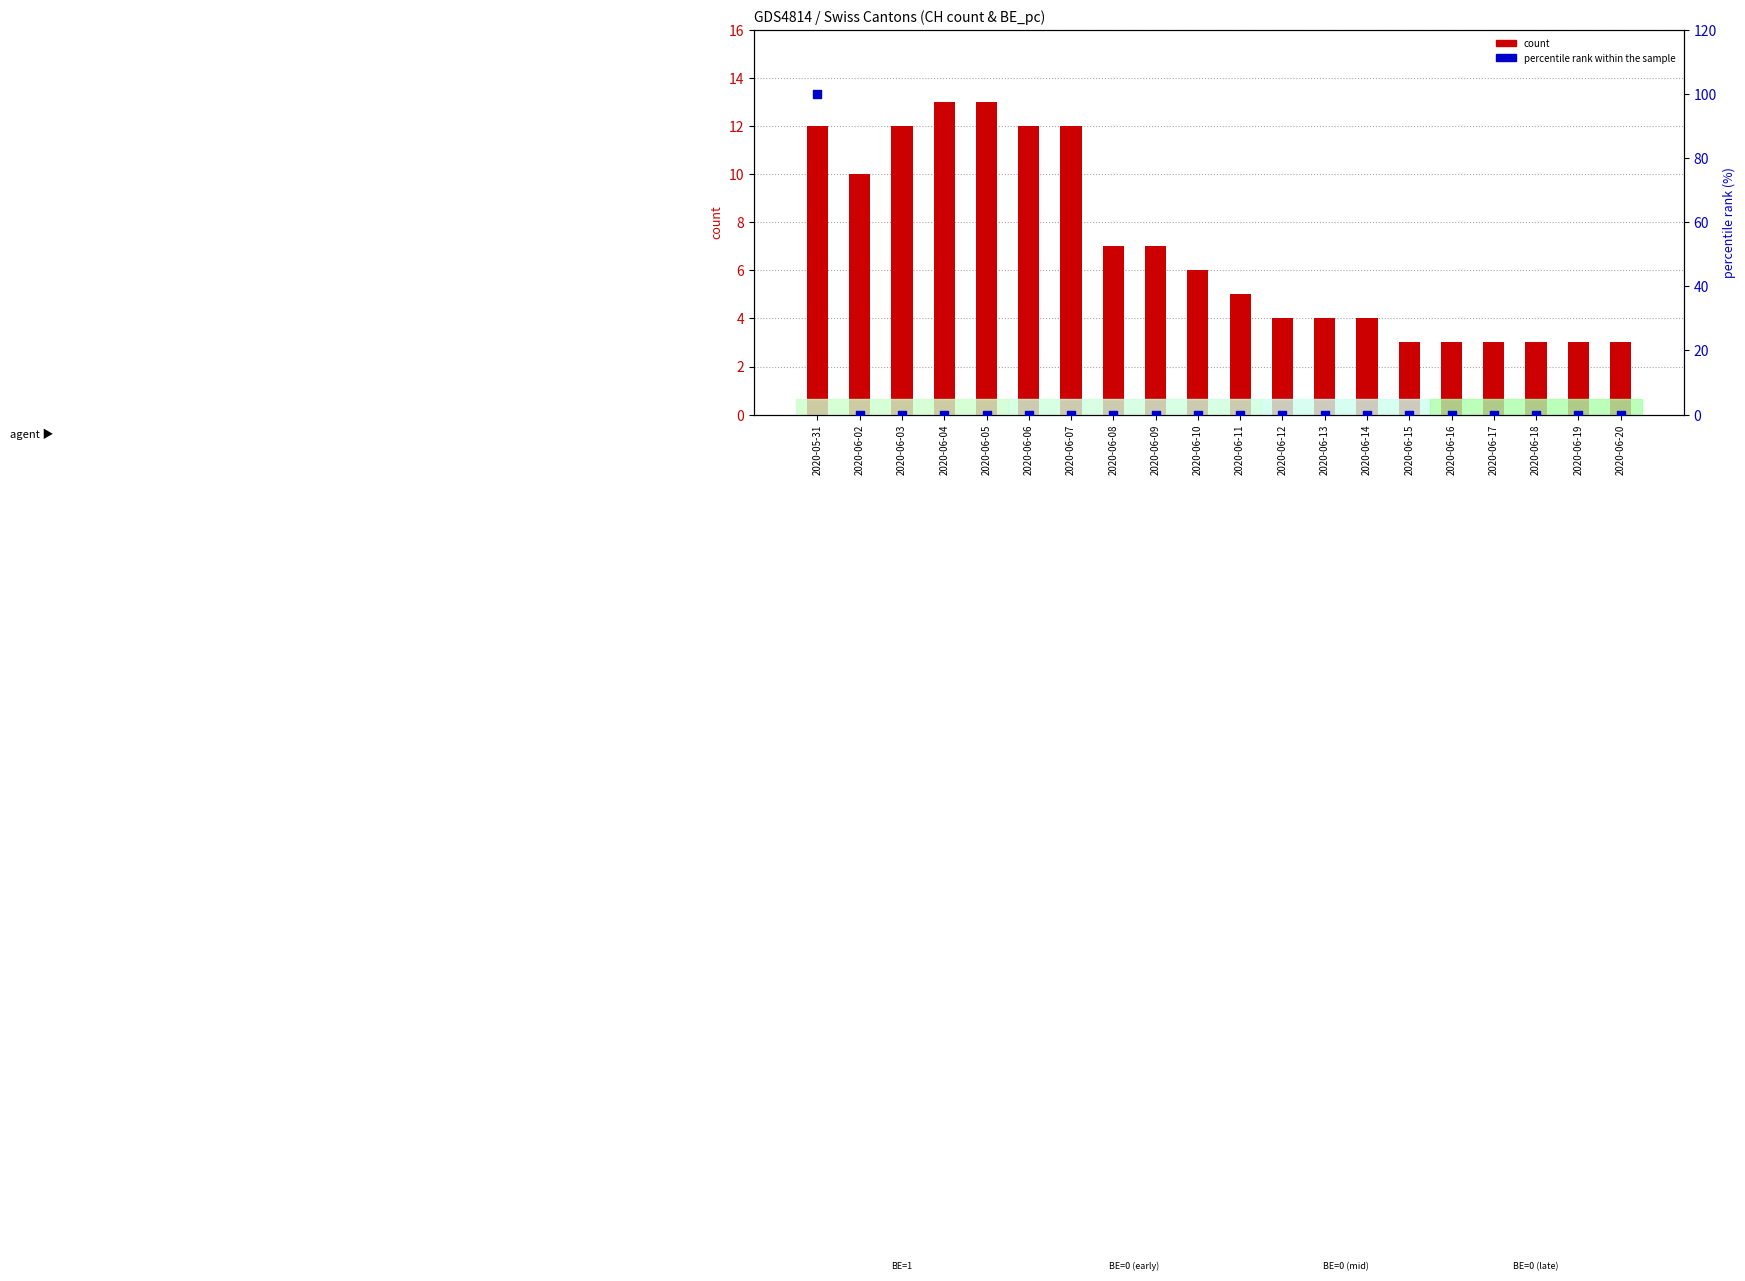

Is the value of percentile rank within the sample at 2020-06-11 greater than the value of count at 2020-06-09?

No